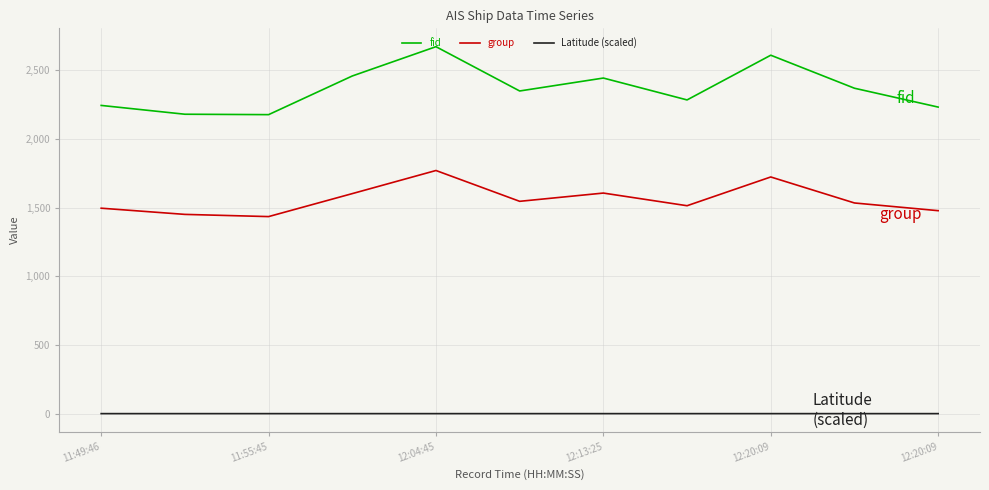

How many interior local peaks does the group series have?

3